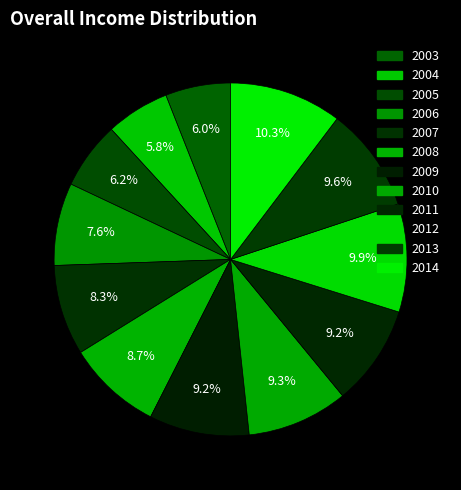

What is the largest slice in the pie chart?

2014